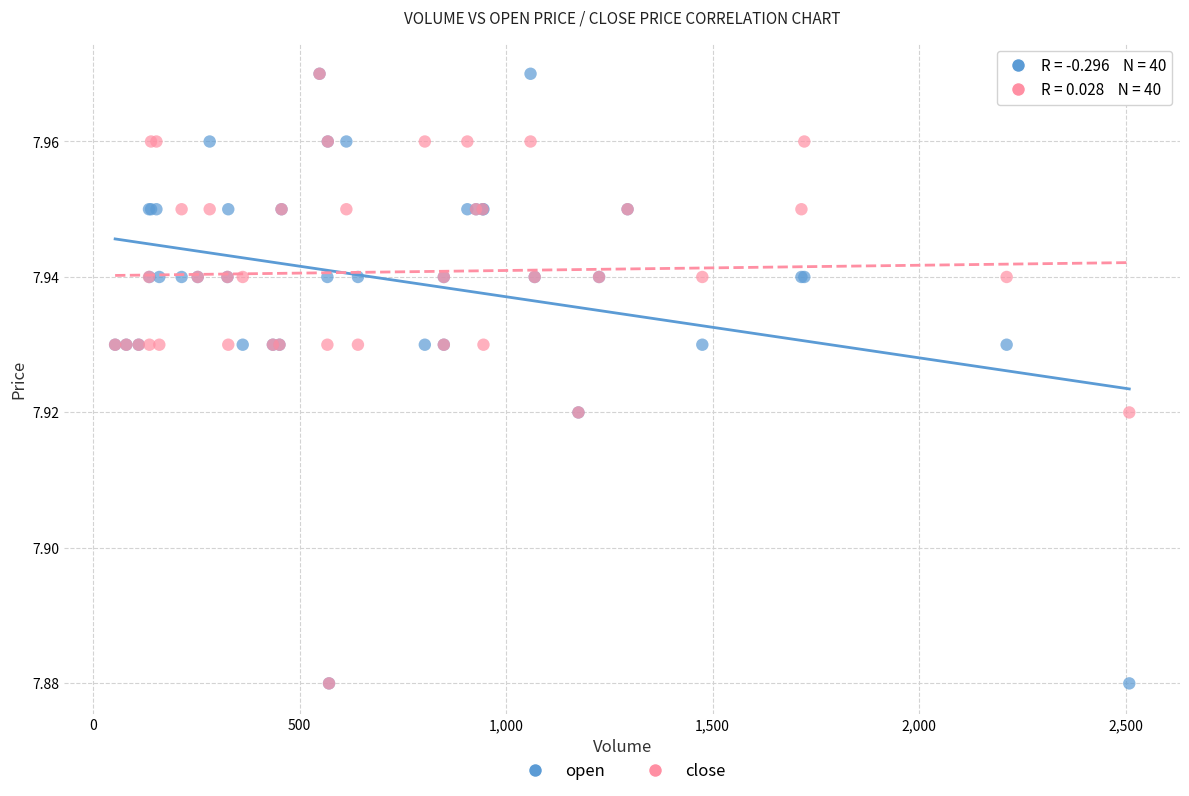

What are all the series names shown in the legend?

open, close